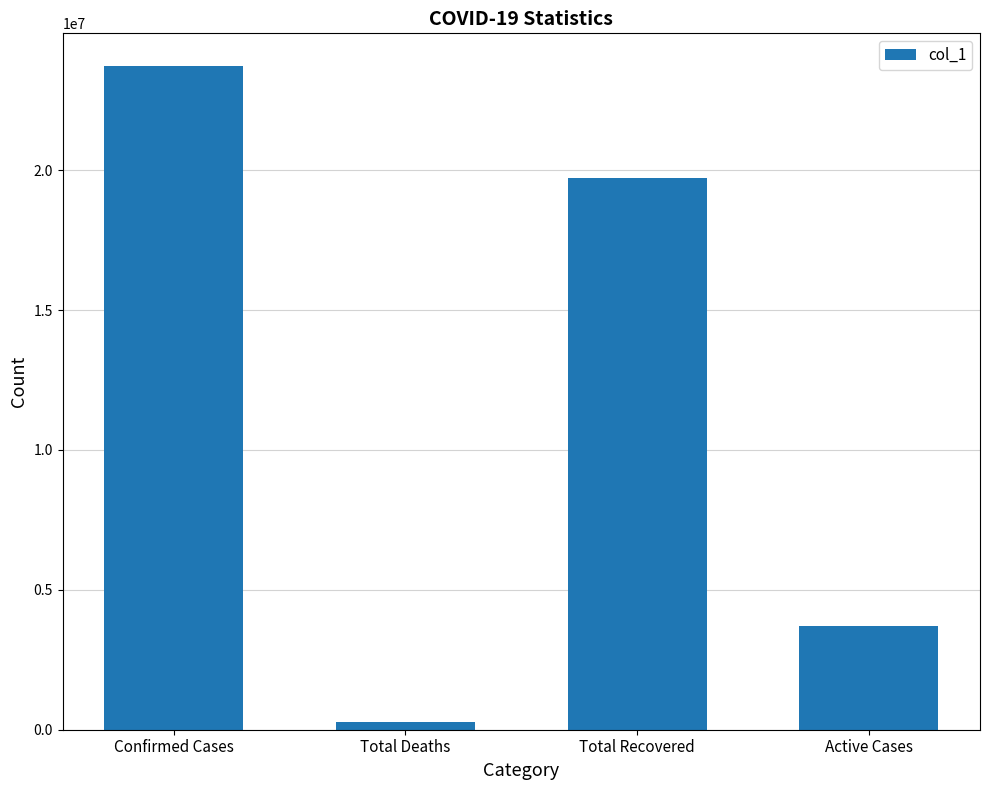

List the labels in order of value, smallest first.

Total Deaths, Active Cases, Total Recovered, Confirmed Cases